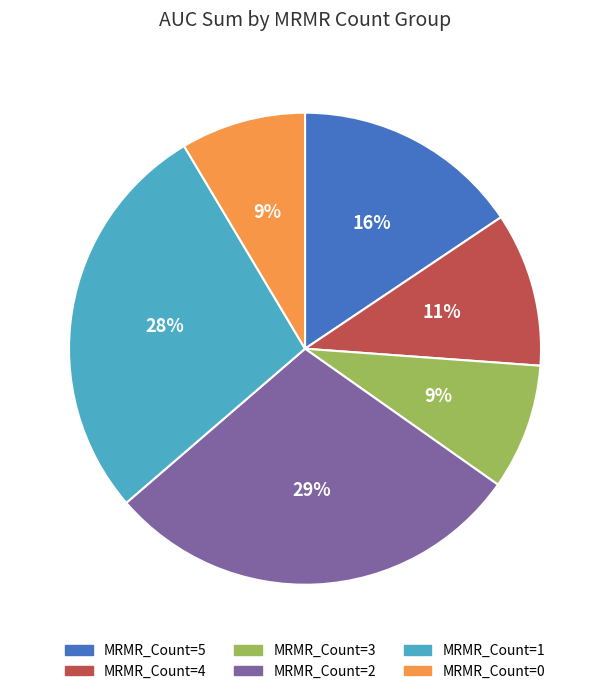

How many slices are in this pie chart?

6